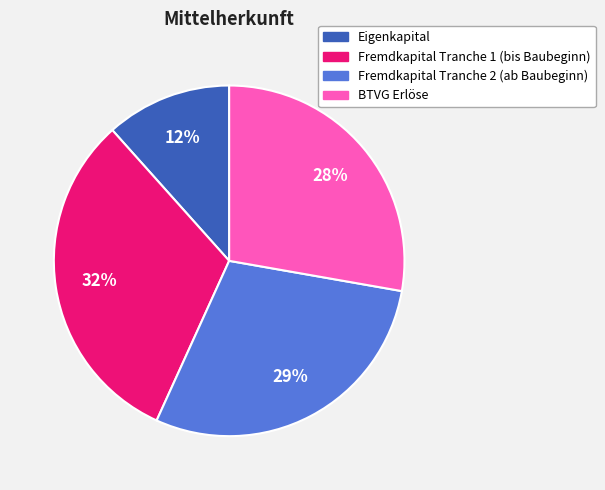

Is there any slice that represents more than half of the pie?

No